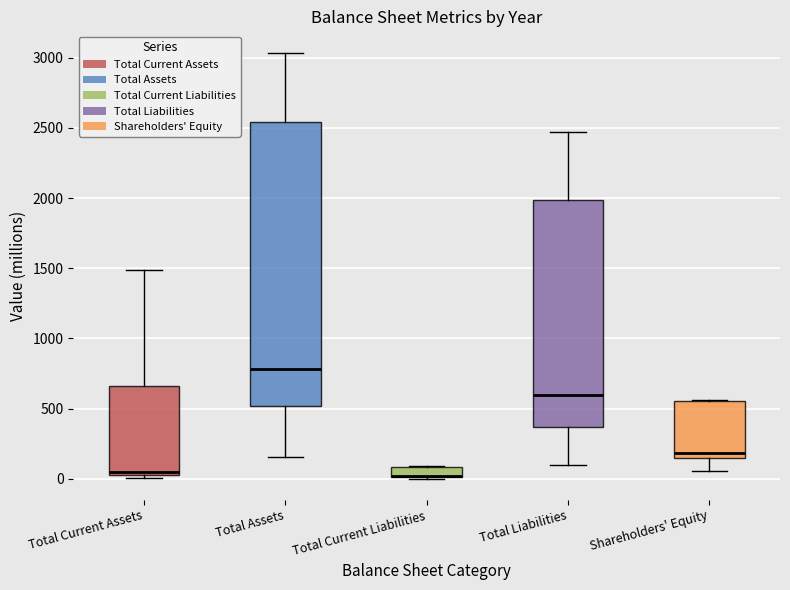

Where is the lower edge of the box for Shareholders' Equity on the y-axis? The values are not printed on the chart, so give them approximately, as read against the axis.

150